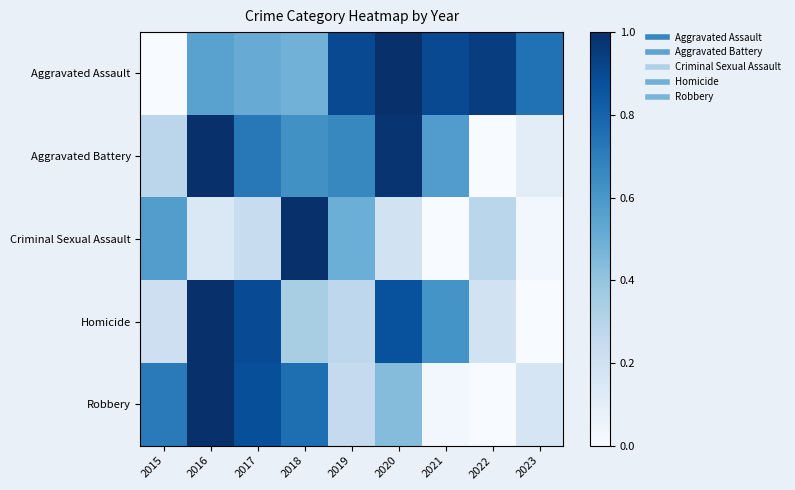

Reading right to left, what are all the values shown in this chart?

Aggravated Assault: 2023=0.7	2022=0.9	2021=0.9	2020=1.0	2019=0.9	2018=0.5	2017=0.5	2016=0.6	2015=0.0
Aggravated Battery: 2023=0.1	2022=0.0	2021=0.6	2020=1.0	2019=0.7	2018=0.6	2017=0.7	2016=1.0	2015=0.3
Criminal Sexual Assault: 2023=0.0	2022=0.3	2021=0.0	2020=0.2	2019=0.5	2018=1.0	2017=0.2	2016=0.1	2015=0.6
Homicide: 2023=0.0	2022=0.2	2021=0.6	2020=0.9	2019=0.3	2018=0.3	2017=0.9	2016=1.0	2015=0.2
Robbery: 2023=0.2	2022=0.0	2021=0.0	2020=0.4	2019=0.3	2018=0.8	2017=0.9	2016=1.0	2015=0.7